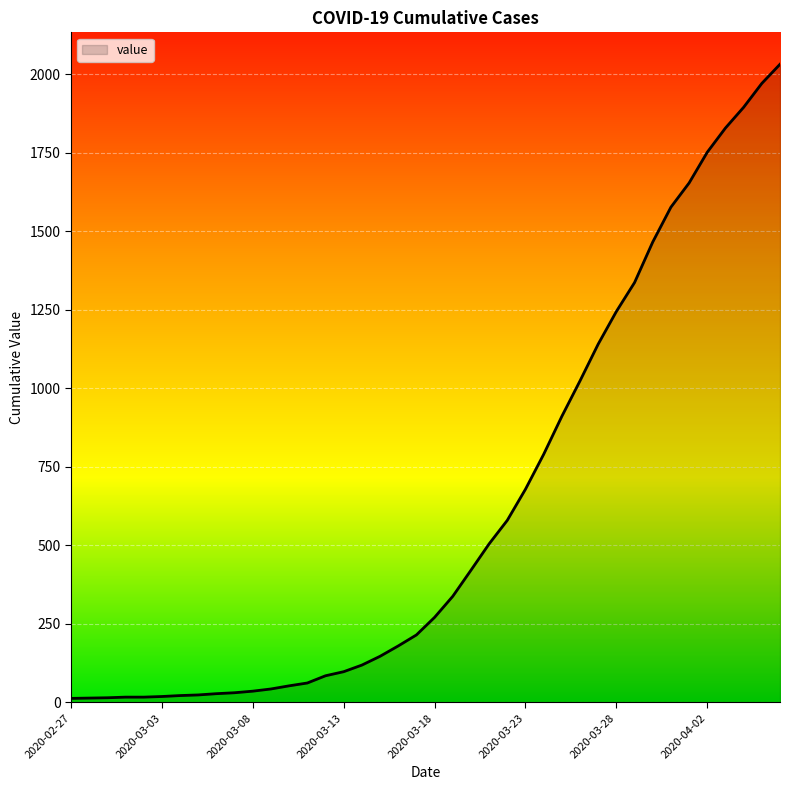

What is the greatest value displayed?

2032